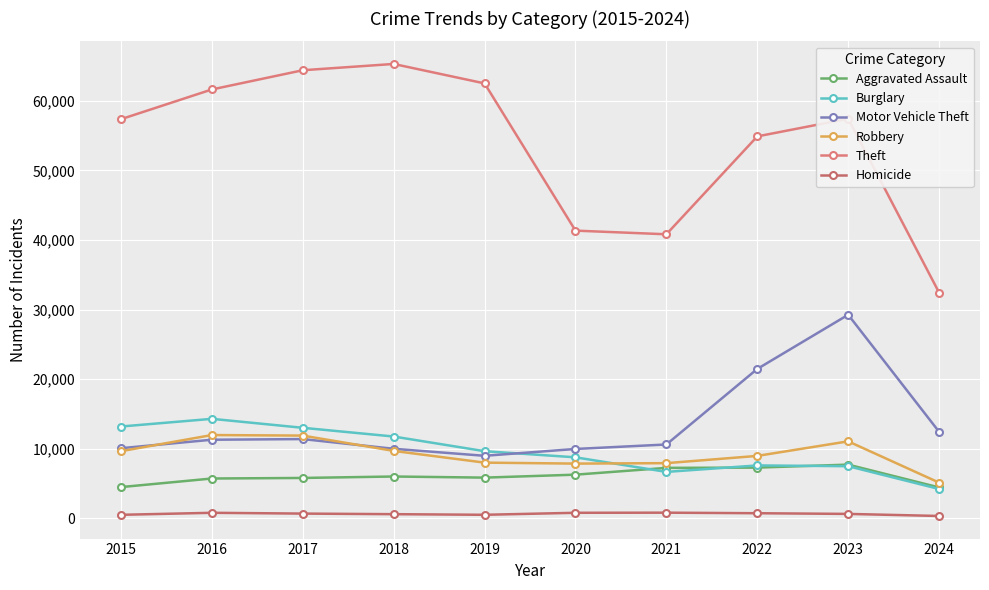

How many series are shown in this chart?

6